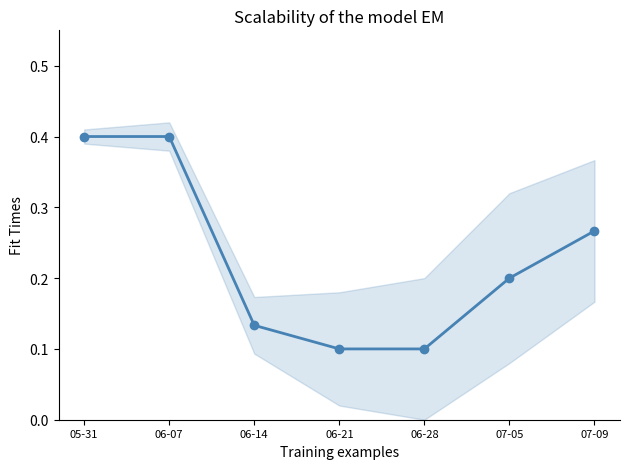

What is the average value?

0.2